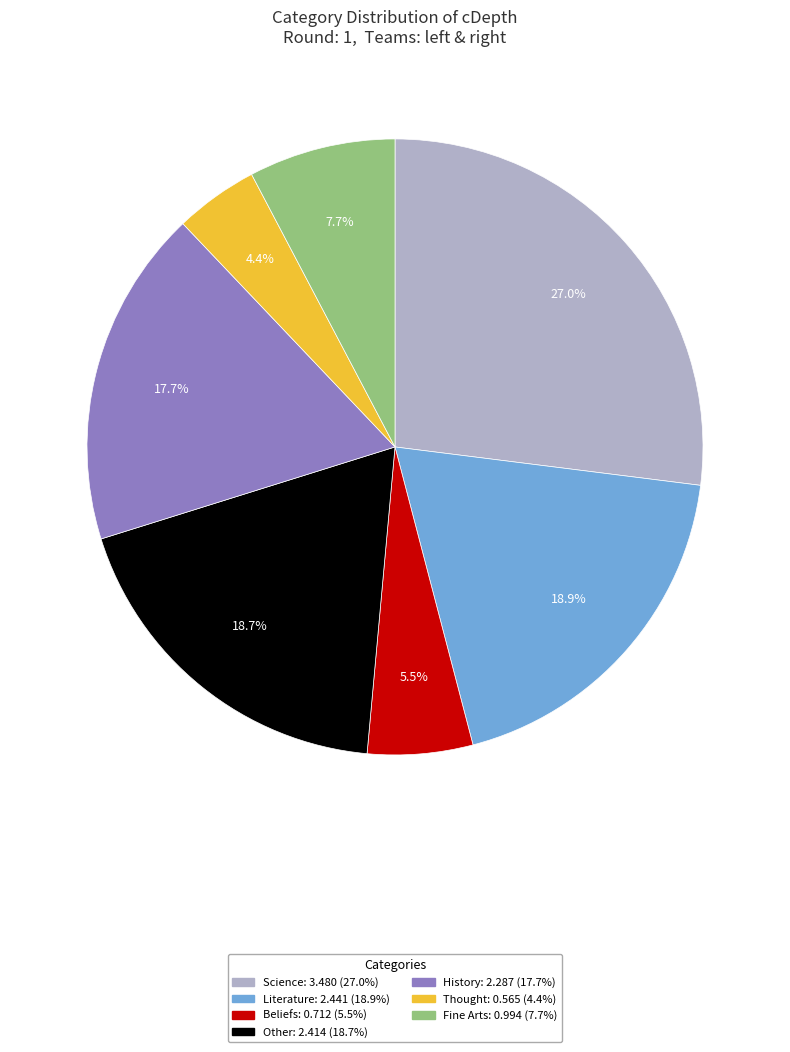

Between Science and Thought, which is larger?

Science